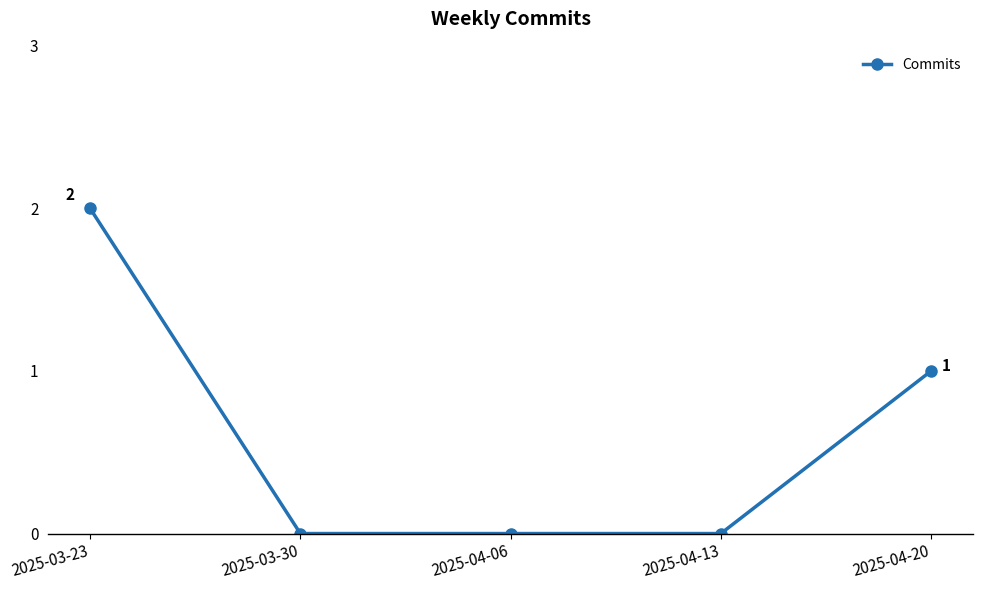

True or false: the data has more than 1 interior local peaks.

False